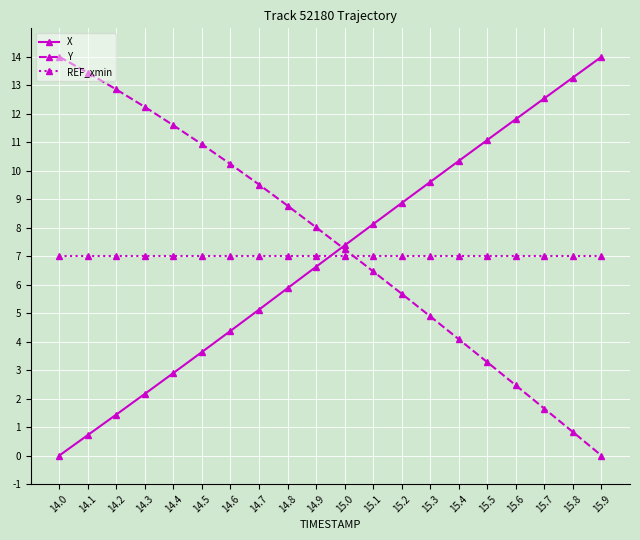

What is the label of the 17th point from the right?

14.3